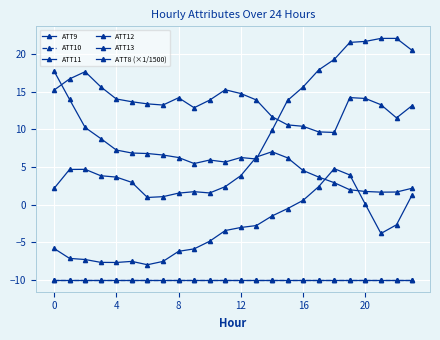

True or false: ATT12 and ATT9 cross at least once.

False